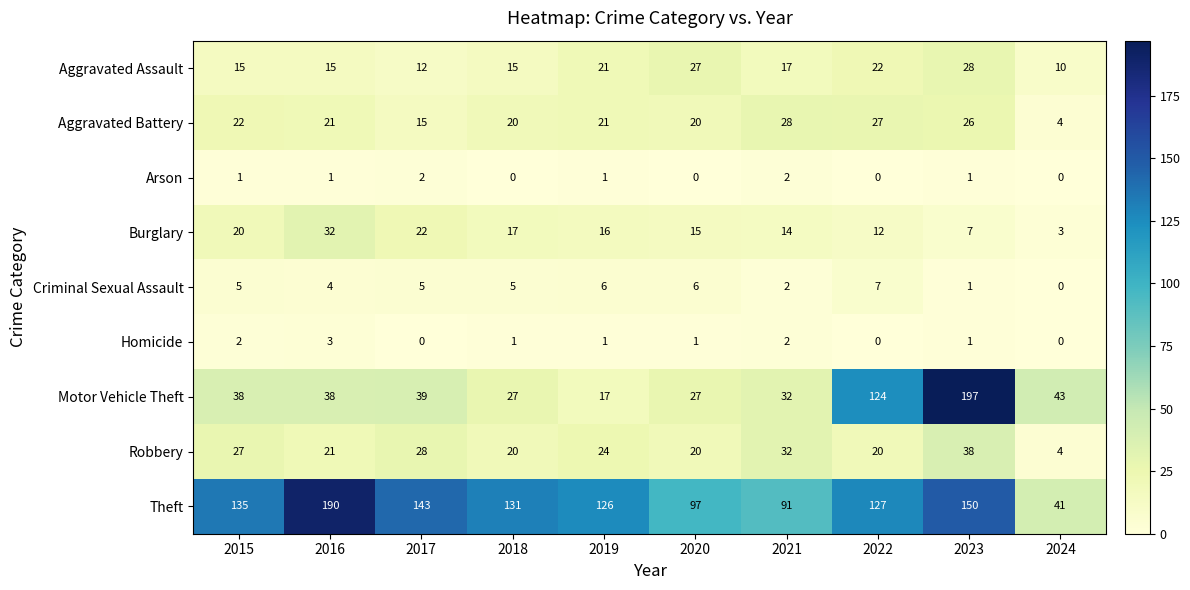

At 2017, list the series in order from smallest to largest.

Homicide, Arson, Criminal Sexual Assault, Aggravated Assault, Aggravated Battery, Burglary, Robbery, Motor Vehicle Theft, Theft